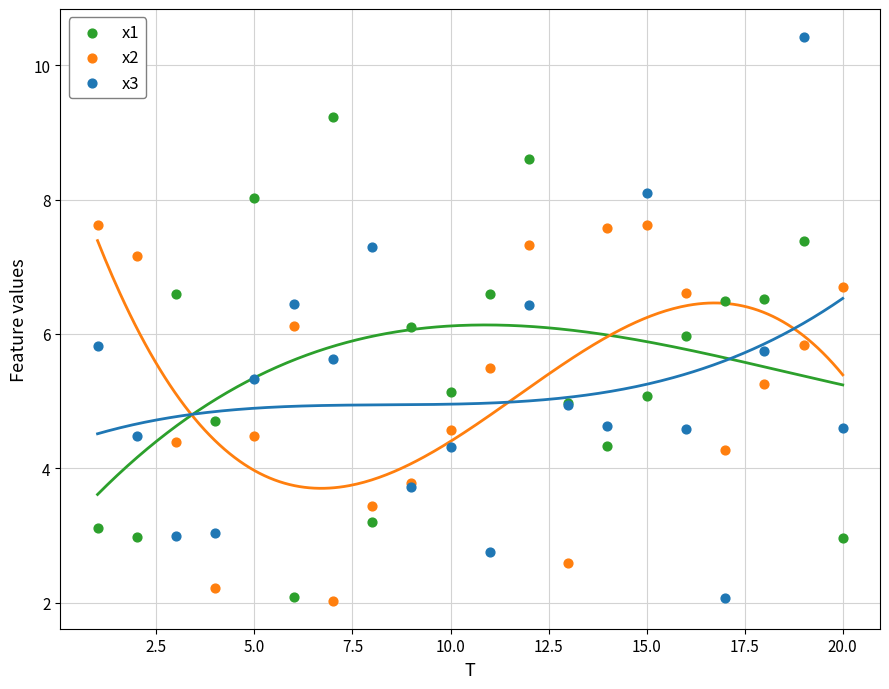

What is the X range (max minus min) for the scatter plot?

19.0